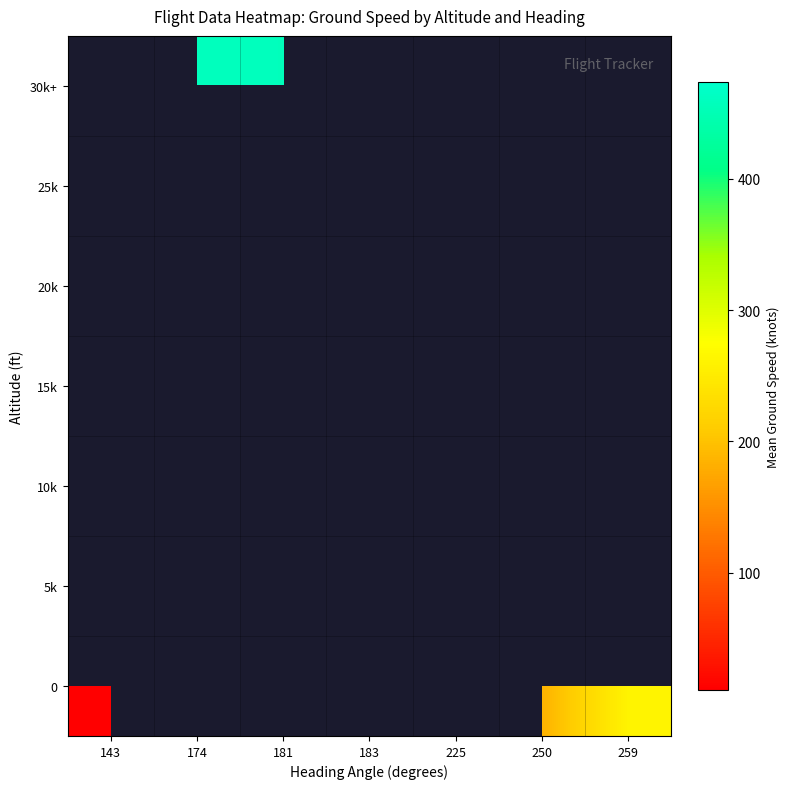

At how many categories does at least one series exceed 382?

3